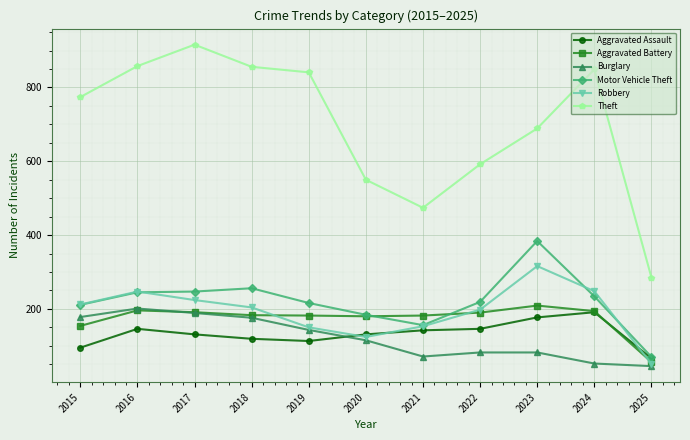

Is it true that Motor Vehicle Theft equals 234 at 2024?

True